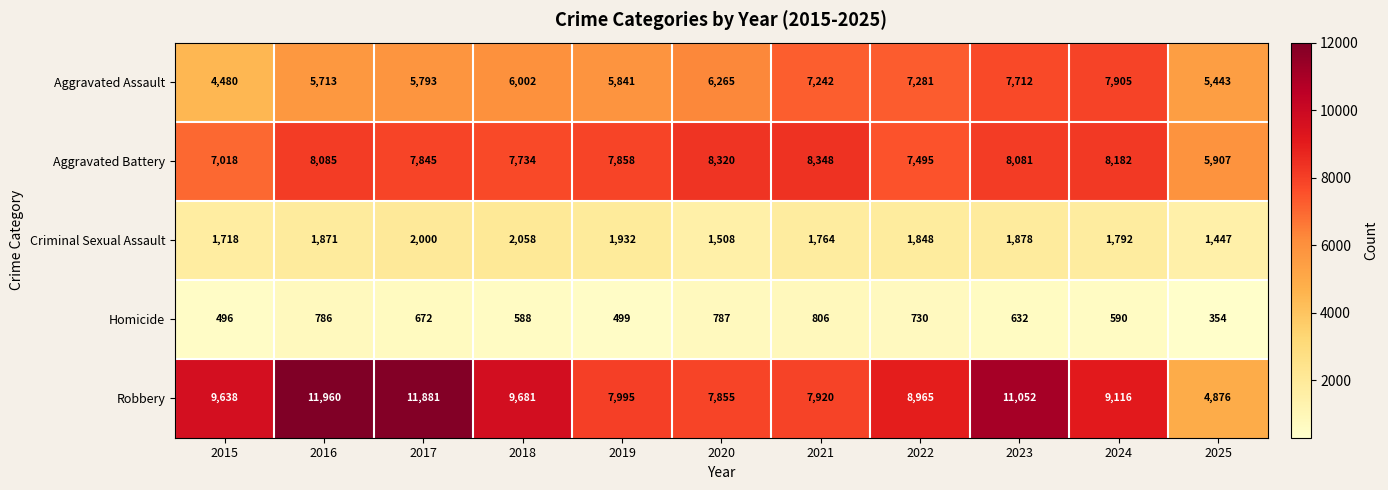

Which series has the widest spread of values?

Robbery